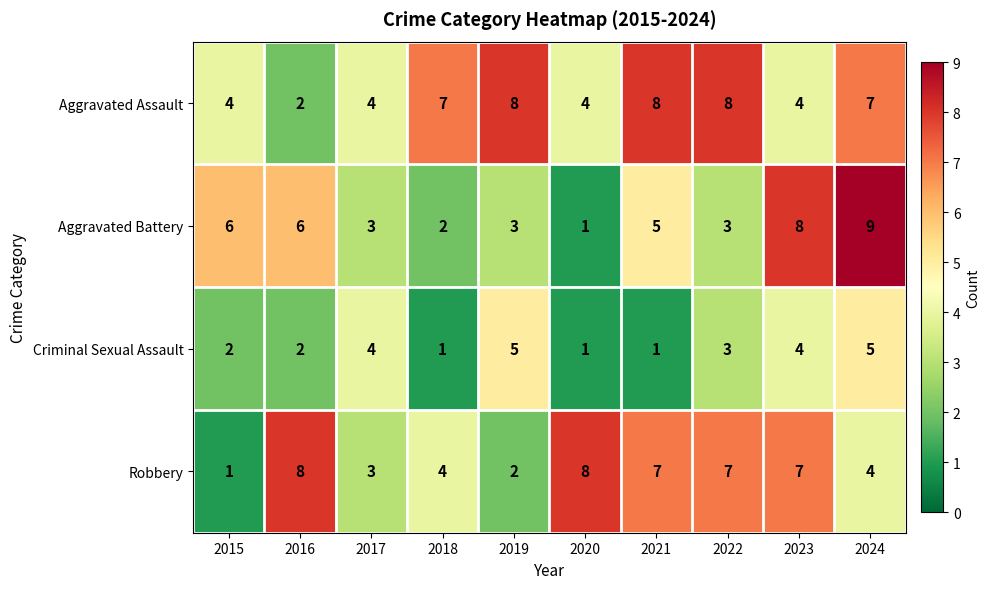

The Aggravated Assault series shows 2 at 2021. True or false?

False